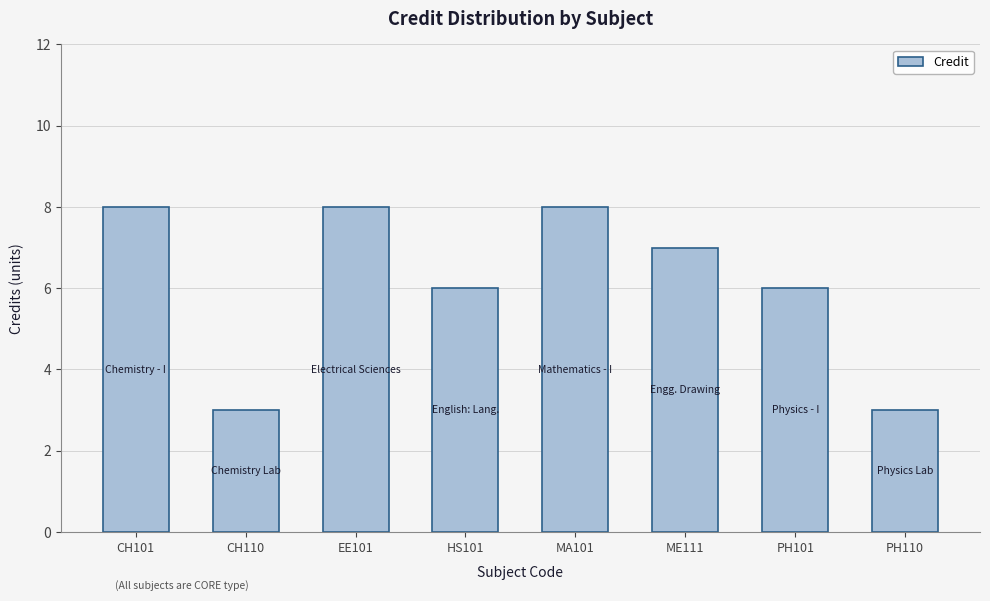

Count the values in the range 6 to 8.

6